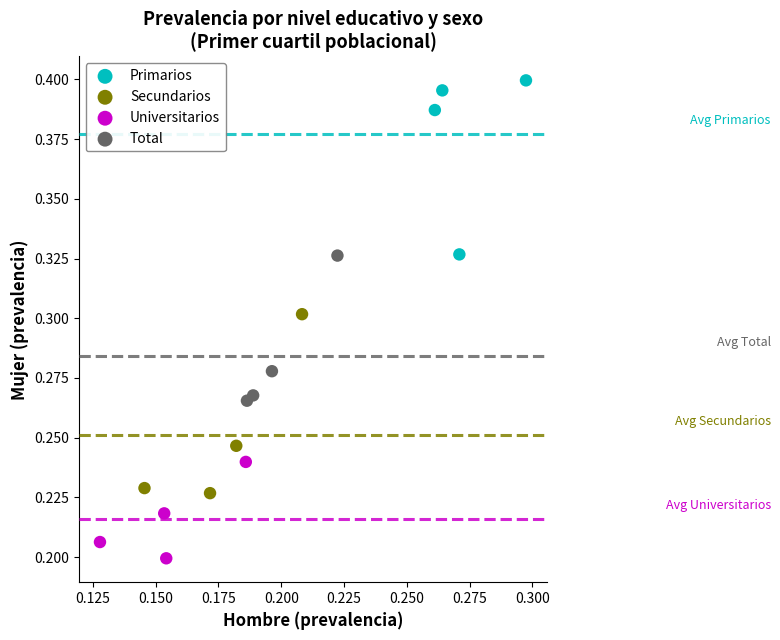

Which series reaches the maximum Y coordinate?

Primarios